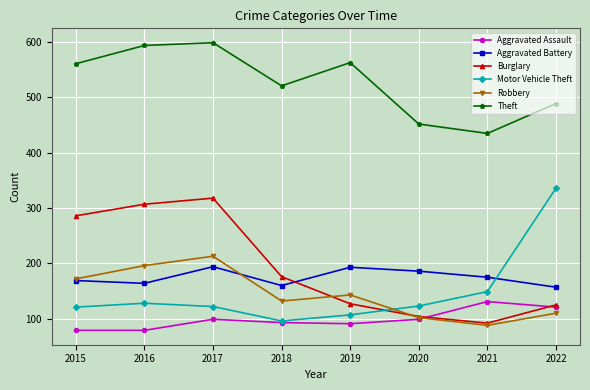

What is the difference between the highest and lowest values at 2015?

482